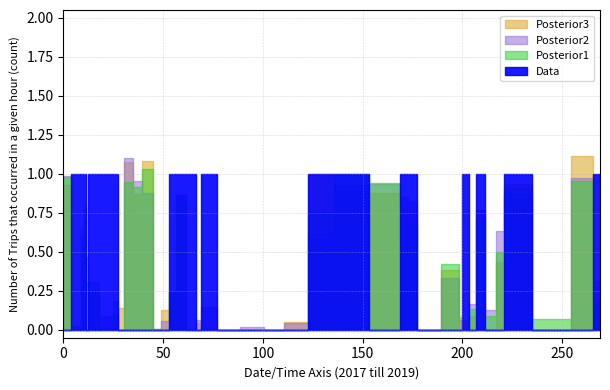

True or false: x has more than 1 points higher than both neighbors.

False